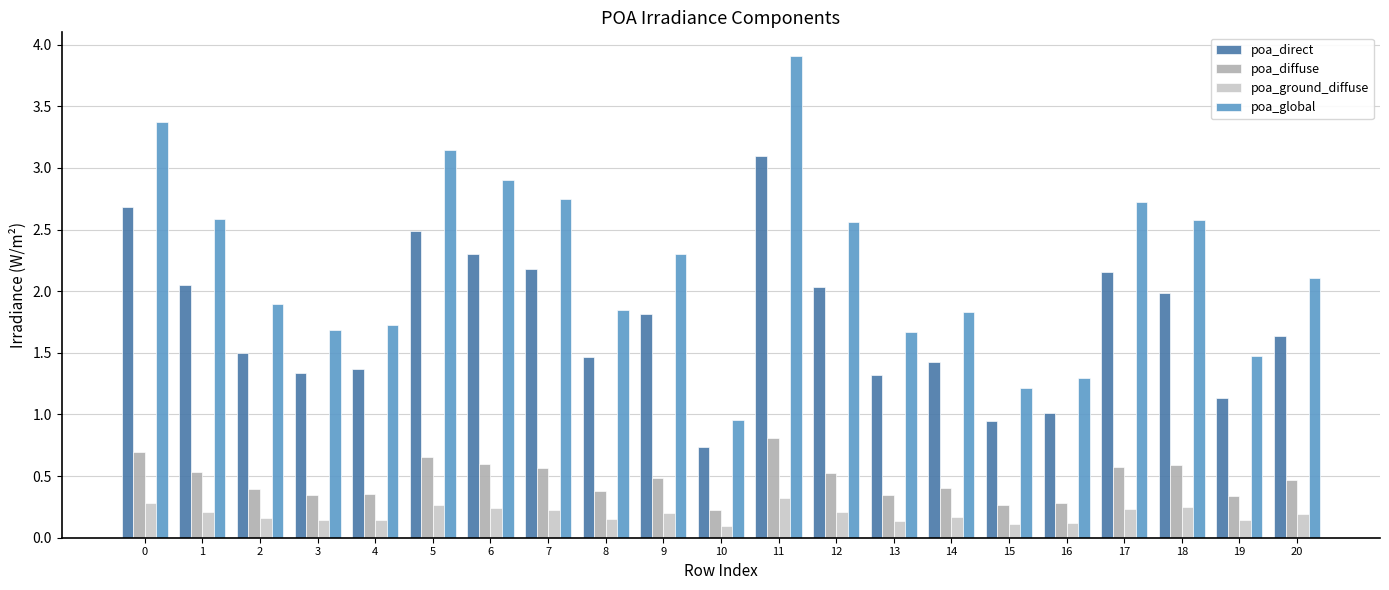

How many bars are there in total?

84